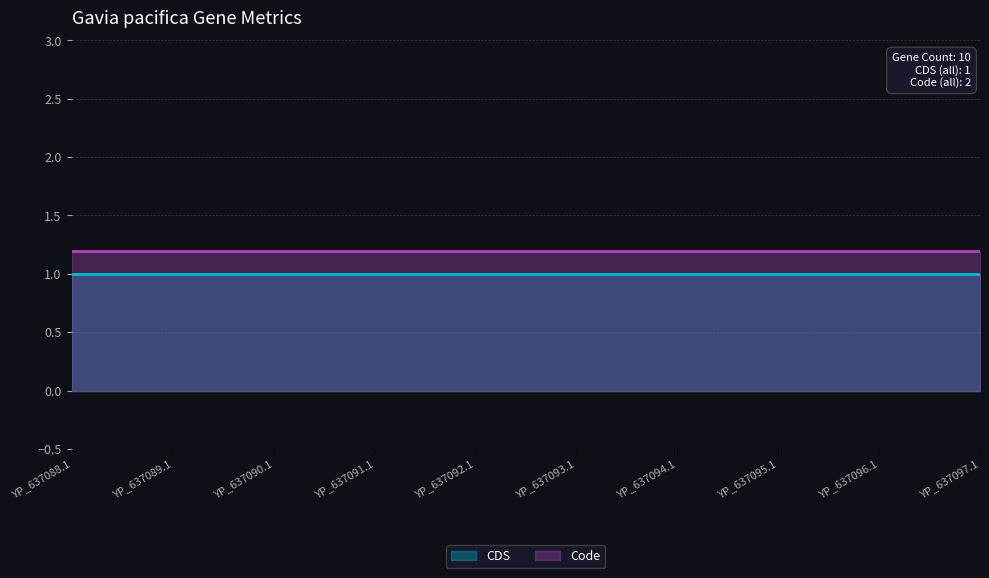

Reading right to left, extract all data points from this chart.

CDS: YP_637097.1=1.0	YP_637096.1=1.0	YP_637095.1=1.0	YP_637094.1=1.0	YP_637093.1=1.0	YP_637092.1=1.0	YP_637091.1=1.0	YP_637090.1=1.0	YP_637089.1=1.0	YP_637088.1=1.0
Code: YP_637097.1=1.2	YP_637096.1=1.2	YP_637095.1=1.2	YP_637094.1=1.2	YP_637093.1=1.2	YP_637092.1=1.2	YP_637091.1=1.2	YP_637090.1=1.2	YP_637089.1=1.2	YP_637088.1=1.2